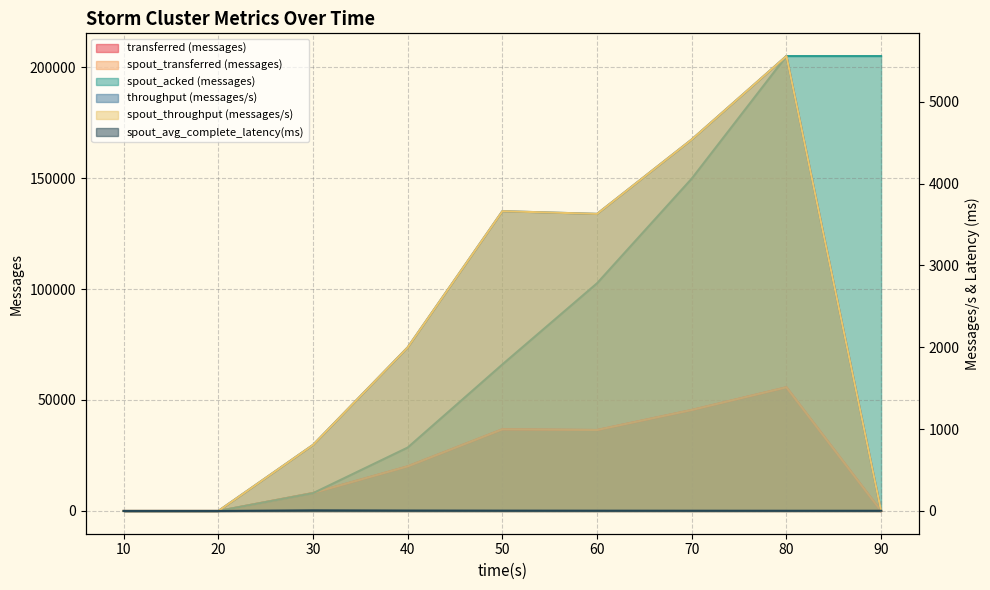

What is the average value of the transferred (messages) series?

22524.4